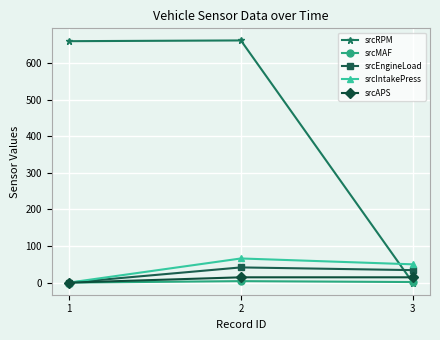

What is the difference between the srcMAF values at 1 and 3?

1.6